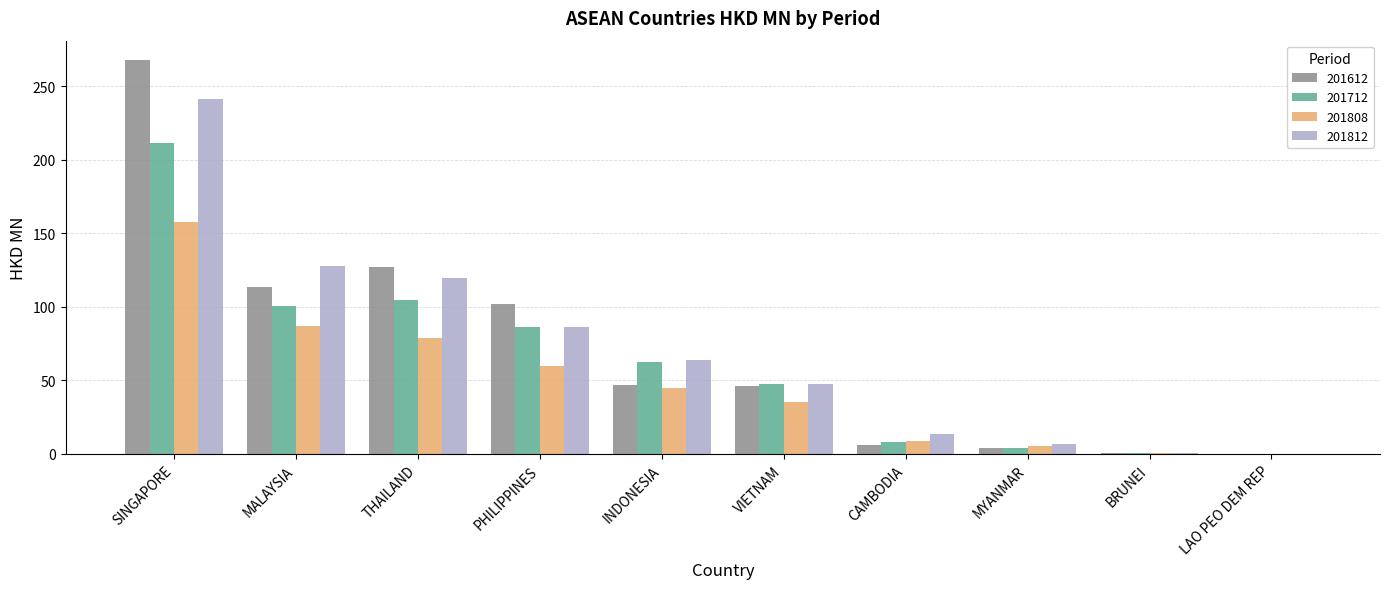

What is the total value across all series at CAMBODIA?

36.1